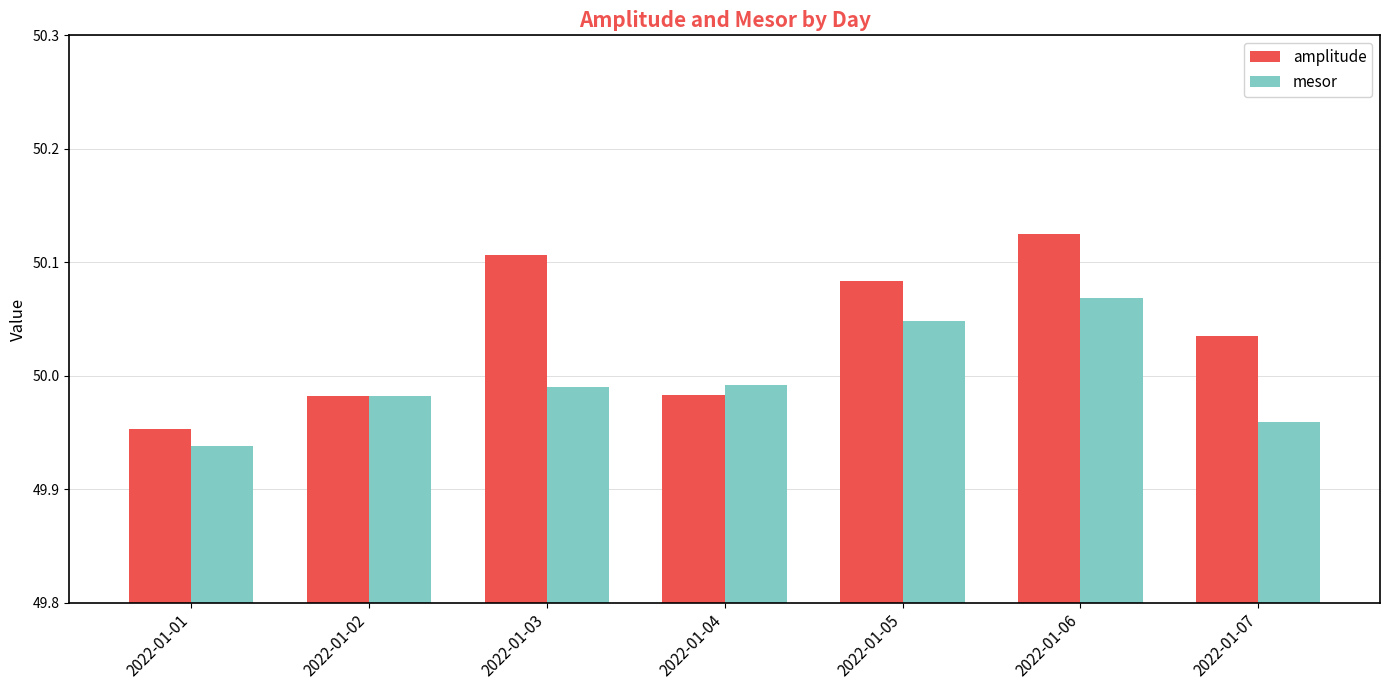

Which category has the highest value across all series?

2022-01-06